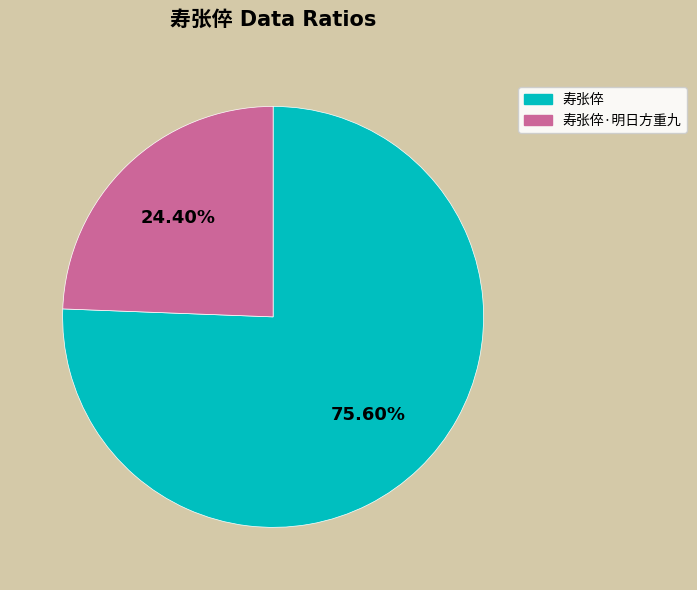

Does any single category account for the majority?

Yes